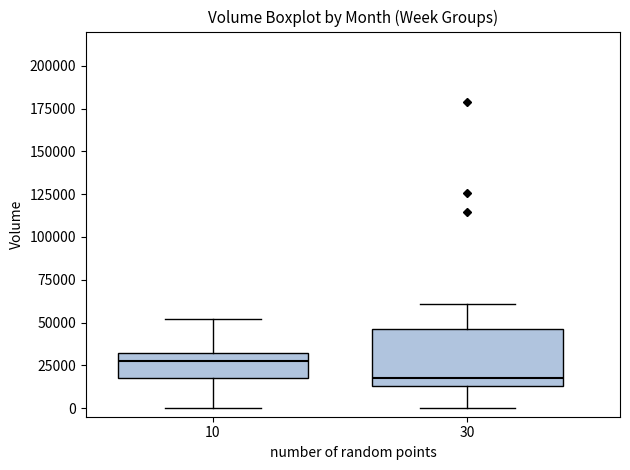

Where does the upper whisker of the box at x = 30 end on the y-axis? The values are not printed on the chart, so give them approximately, as read against the axis.

60000